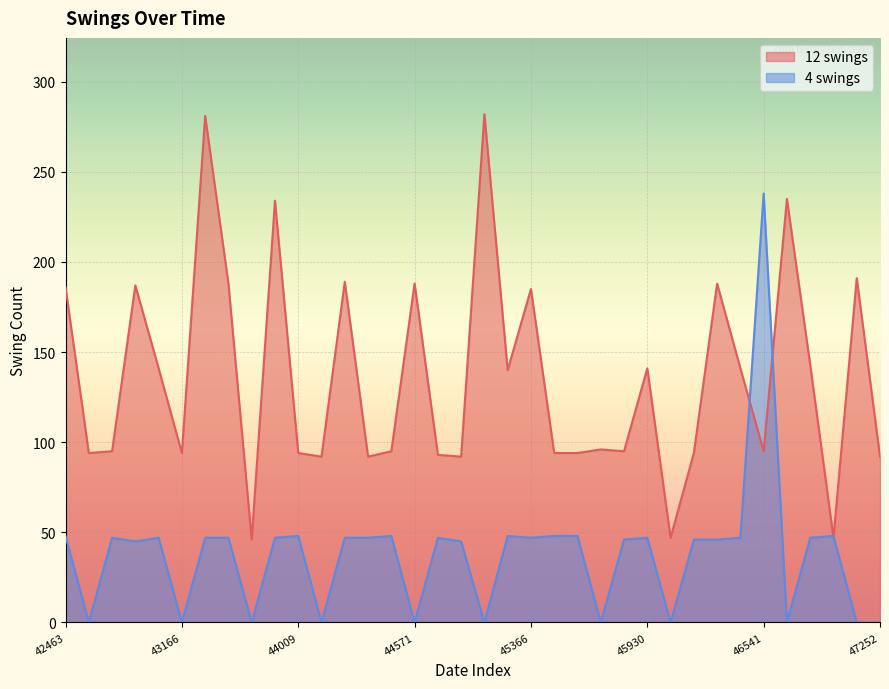

The 4 swings series shows 111 at 11. True or false?

False